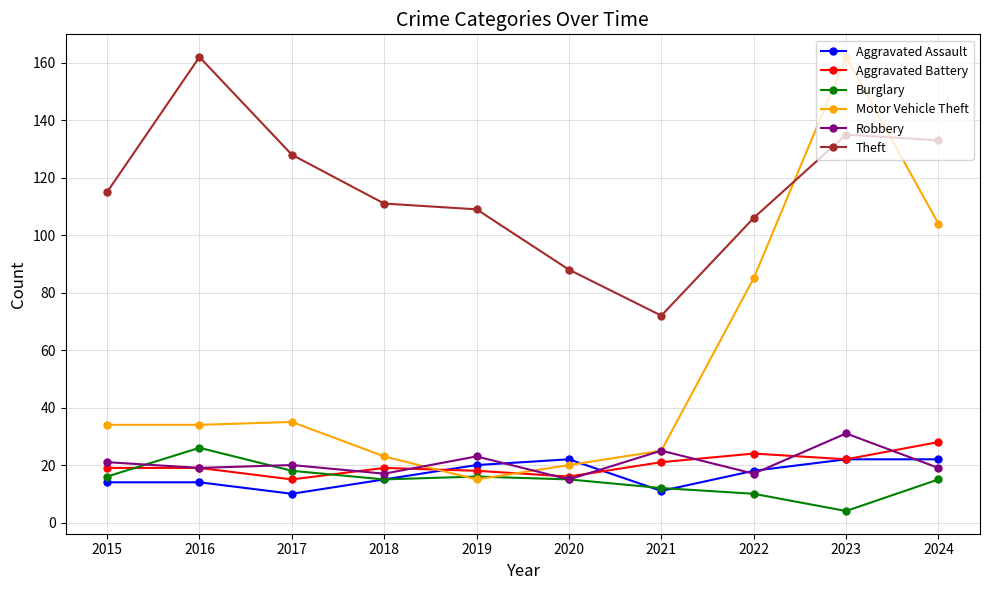

What is the difference between the Aggravated Assault values at 2024 and 2022?

4